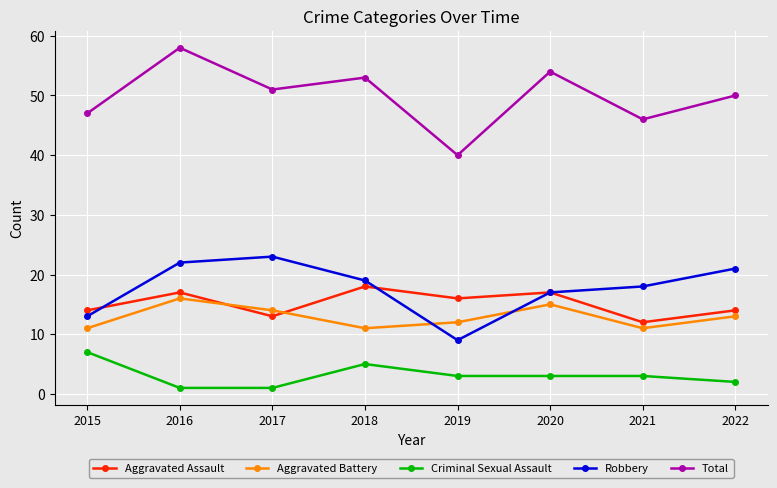

Where is the first local maximum for Aggravated Assault?

2016